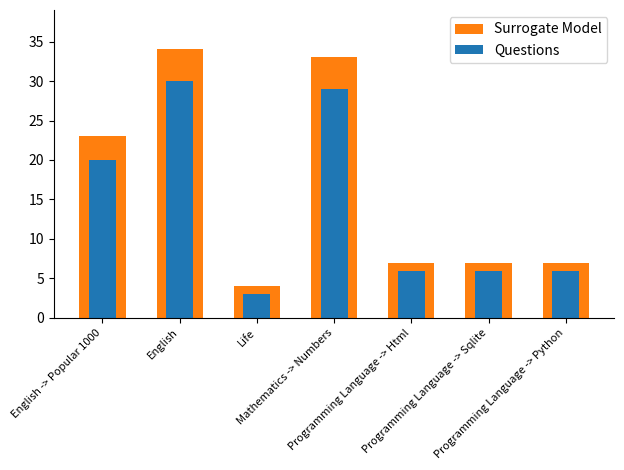

Count the number of data series in this chart.

2